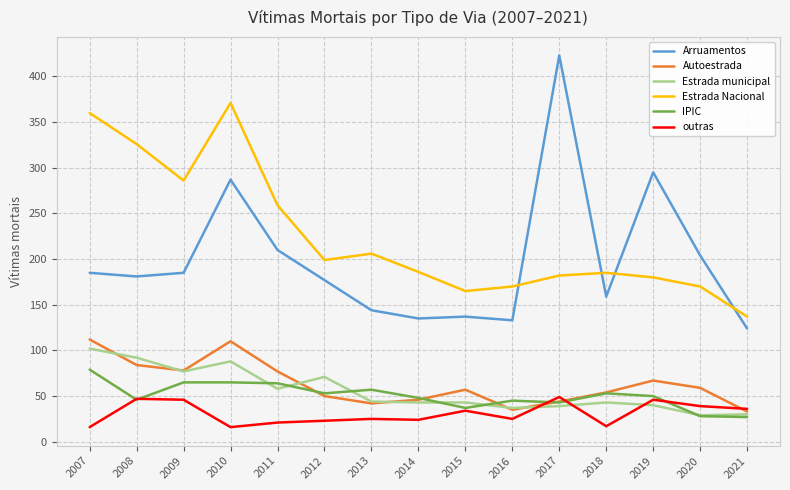

Between 2012 and 2019, which series saw the biggest shift?

Arruamentos